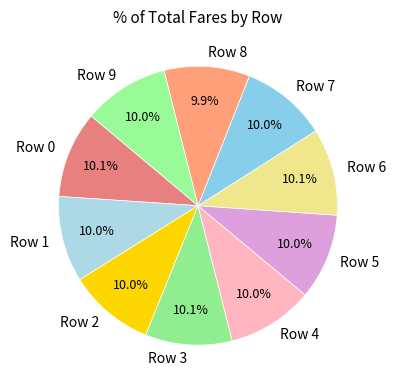

Is there any slice that represents more than half of the pie?

No